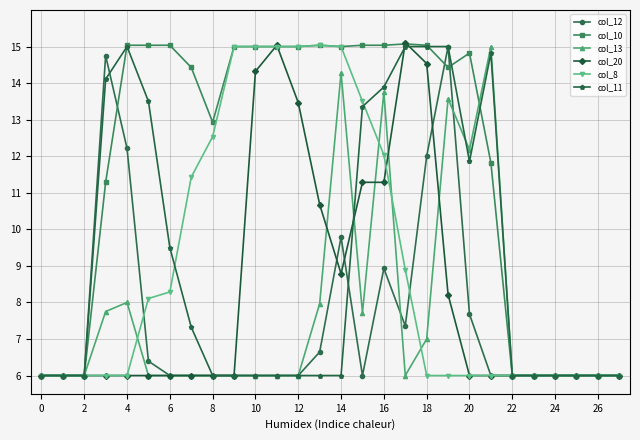

True or false: col_12 has more than 1 points higher than both neighbors.

True